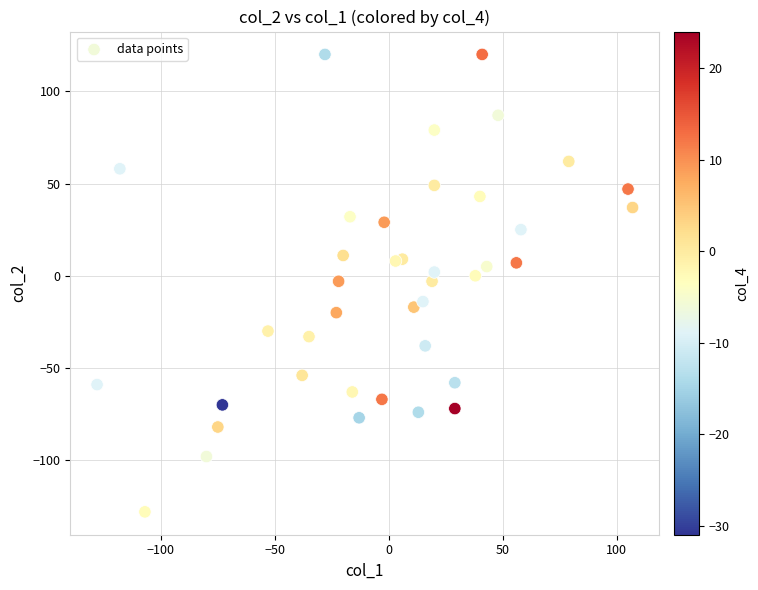

What is the range of Y values (max minus min)?

248